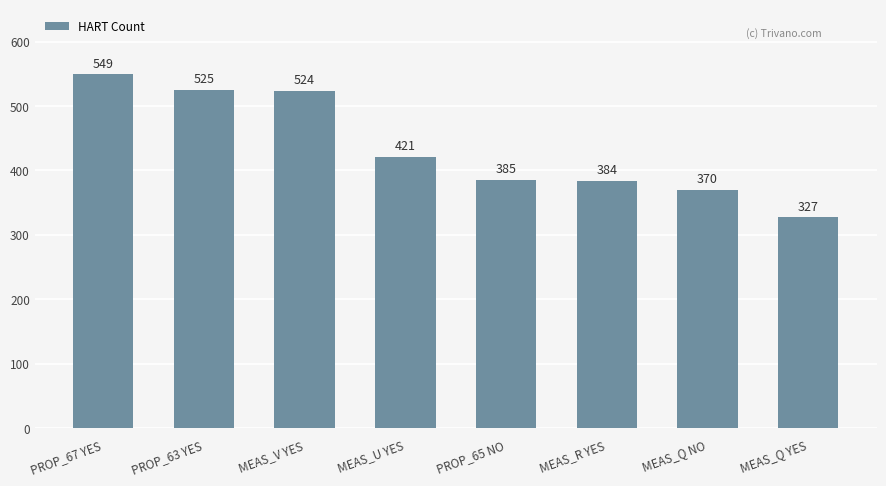

List the labels in order of value, smallest first.

MEAS_Q YES, MEAS_Q NO, MEAS_R YES, PROP_65 NO, MEAS_U YES, MEAS_V YES, PROP_63 YES, PROP_67 YES